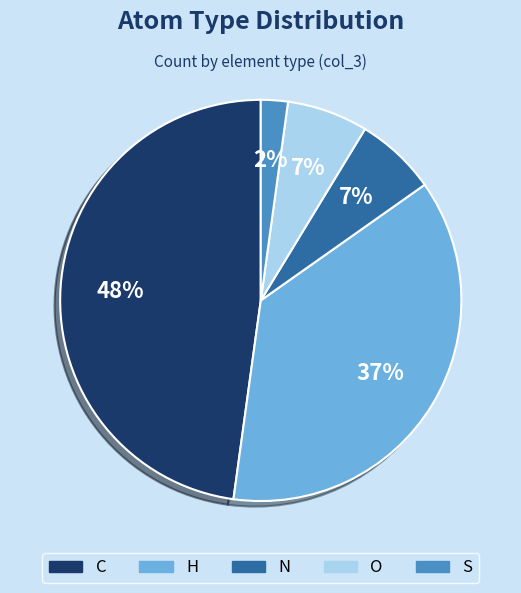

Is O the majority of the pie?

No